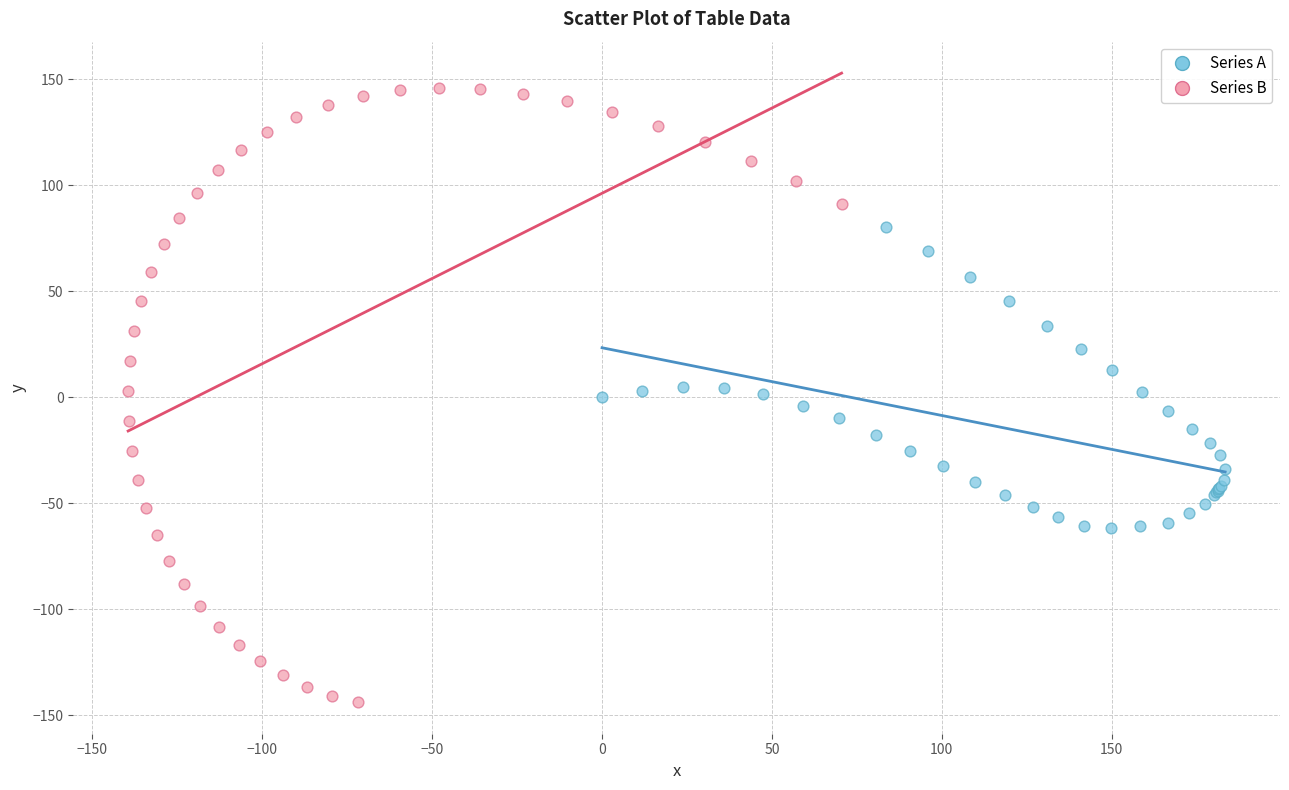

Which series reaches the minimum Y coordinate?

Series B